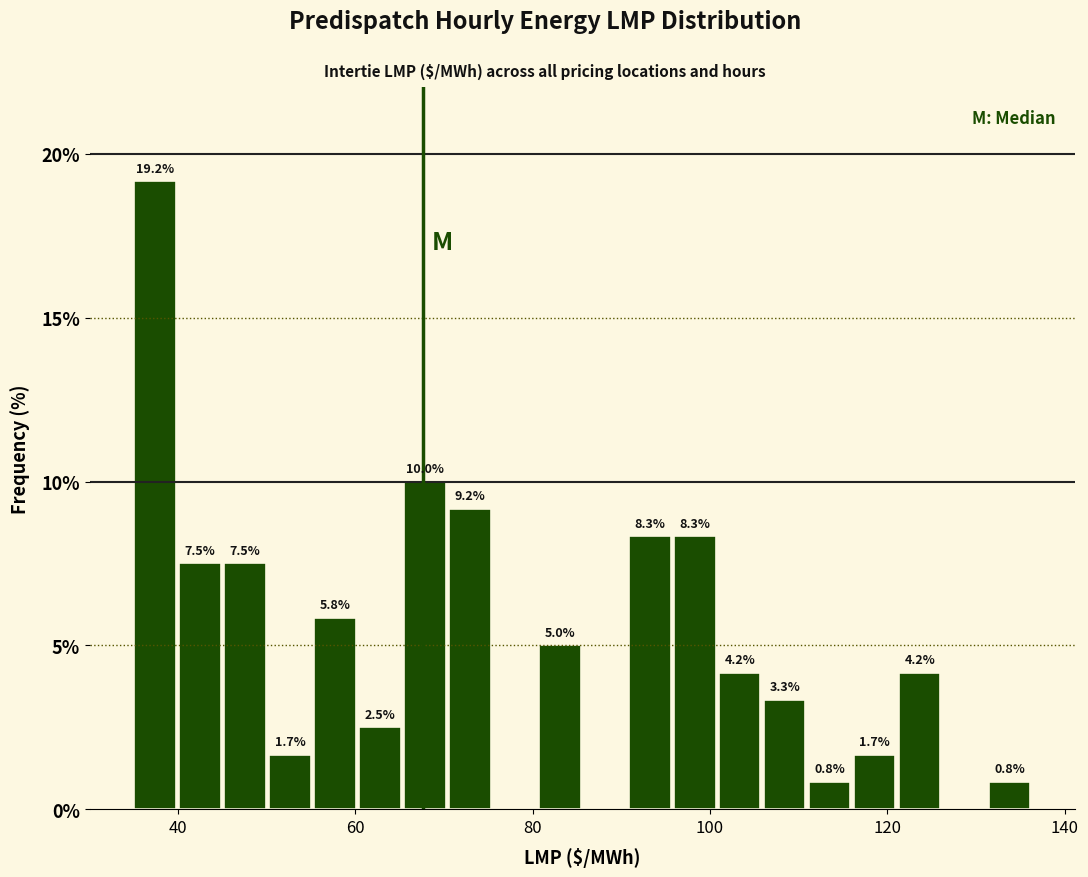

Around what value on the x-axis is the tallest bar? Give the approximate position of its centre, as read against the axis.

38